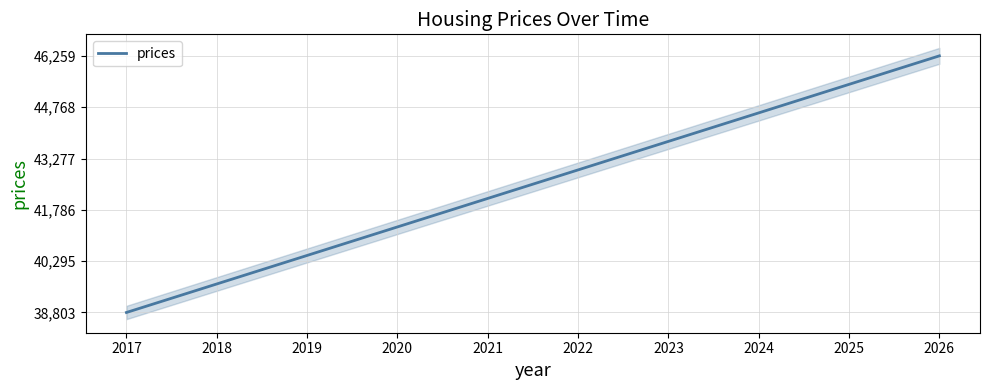

List the labels in order of value, smallest first.

2017, 2018, 2019, 2020, 2021, 2022, 2023, 2024, 2025, 2026